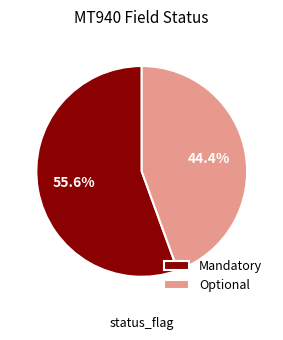

Approximately how many times larger is the value at Mandatory compared to Optional?

1.3